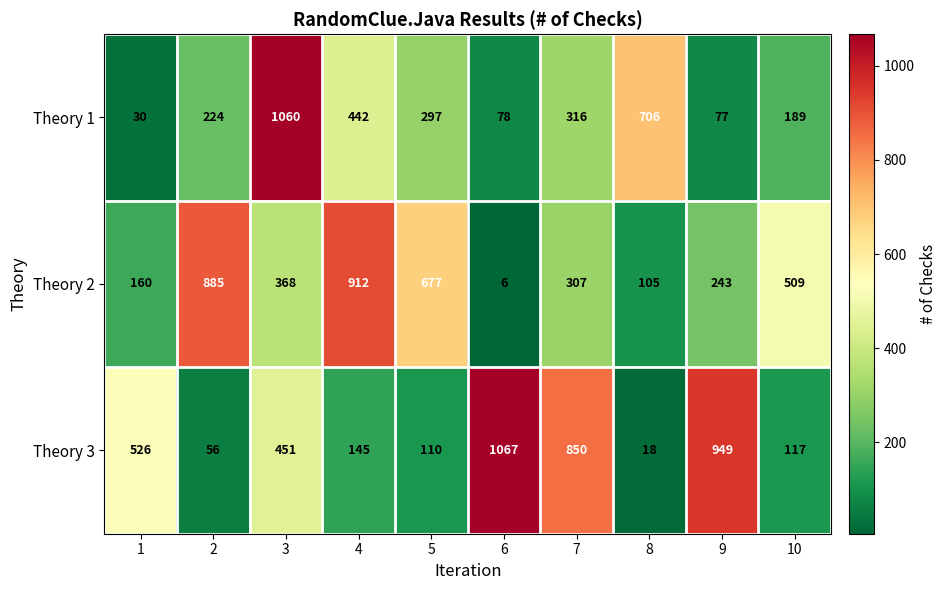

True or false: Theory 1 has a value of 573 at 3.

False